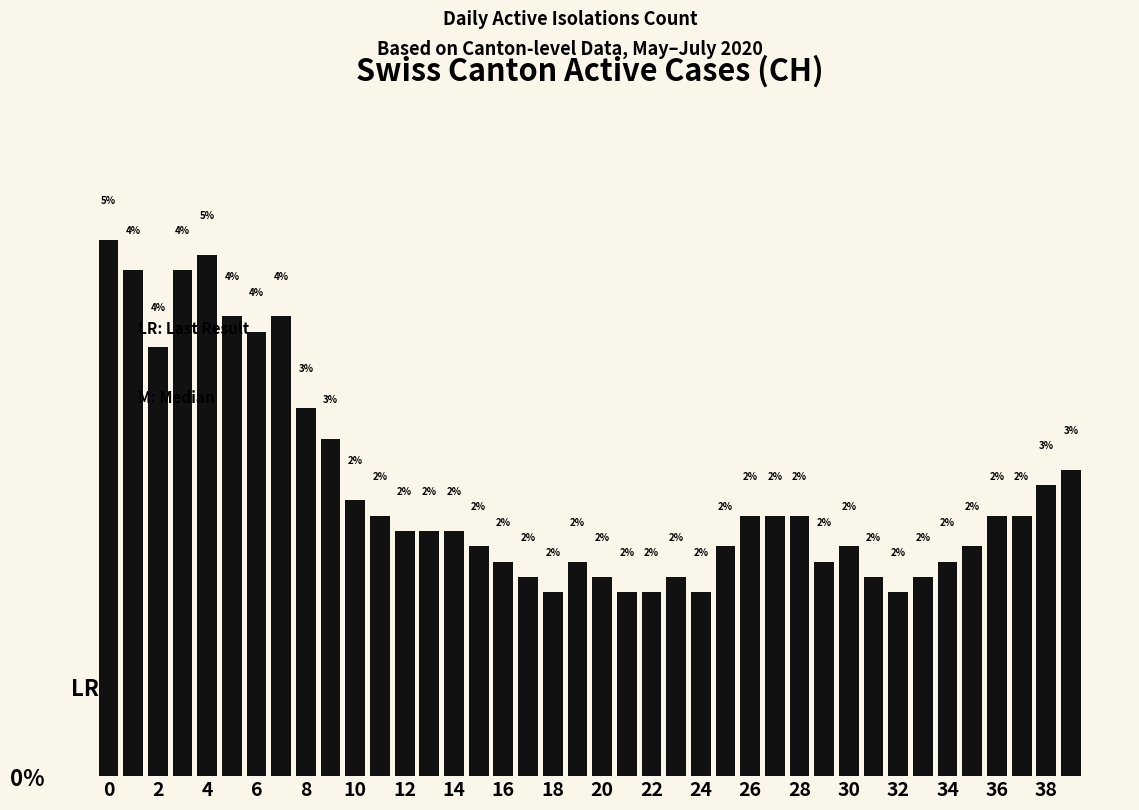

What is the maximum value shown in the chart?

4.7